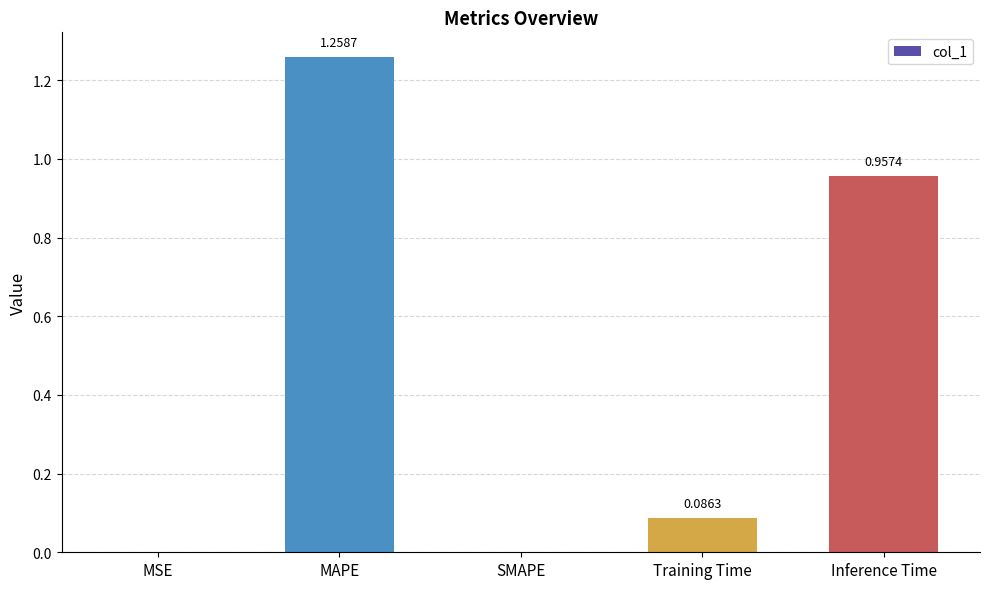

Which label corresponds to the largest value in the chart?

MAPE